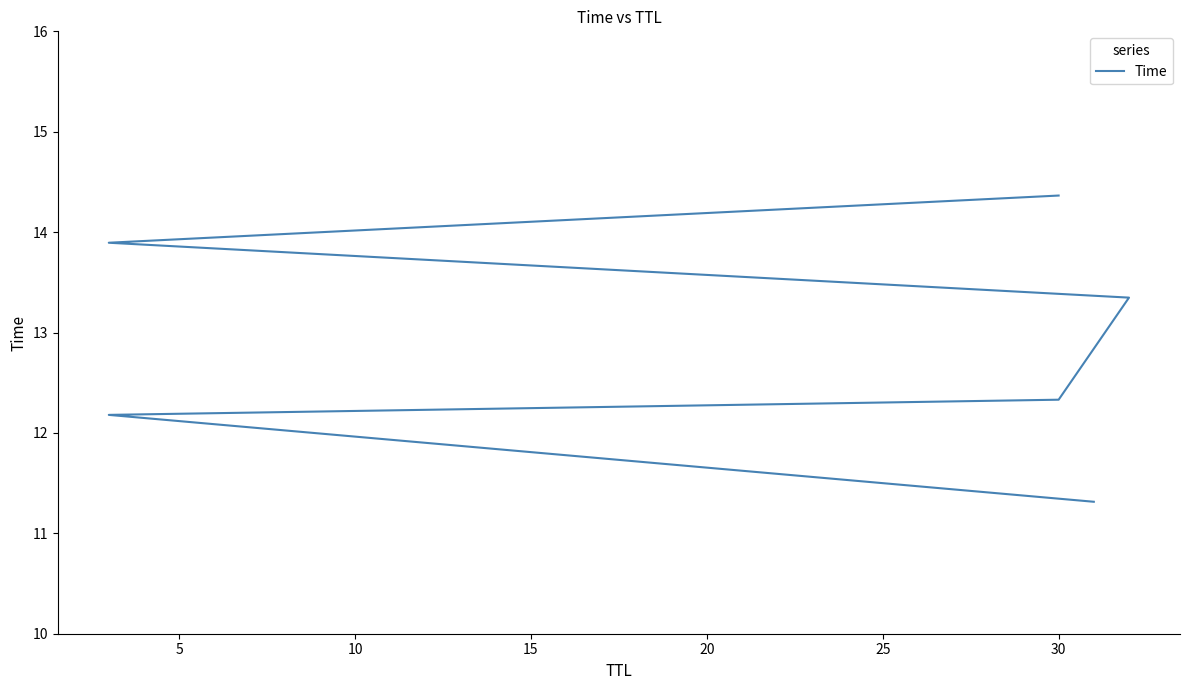

What is the sum of all values?

77.4